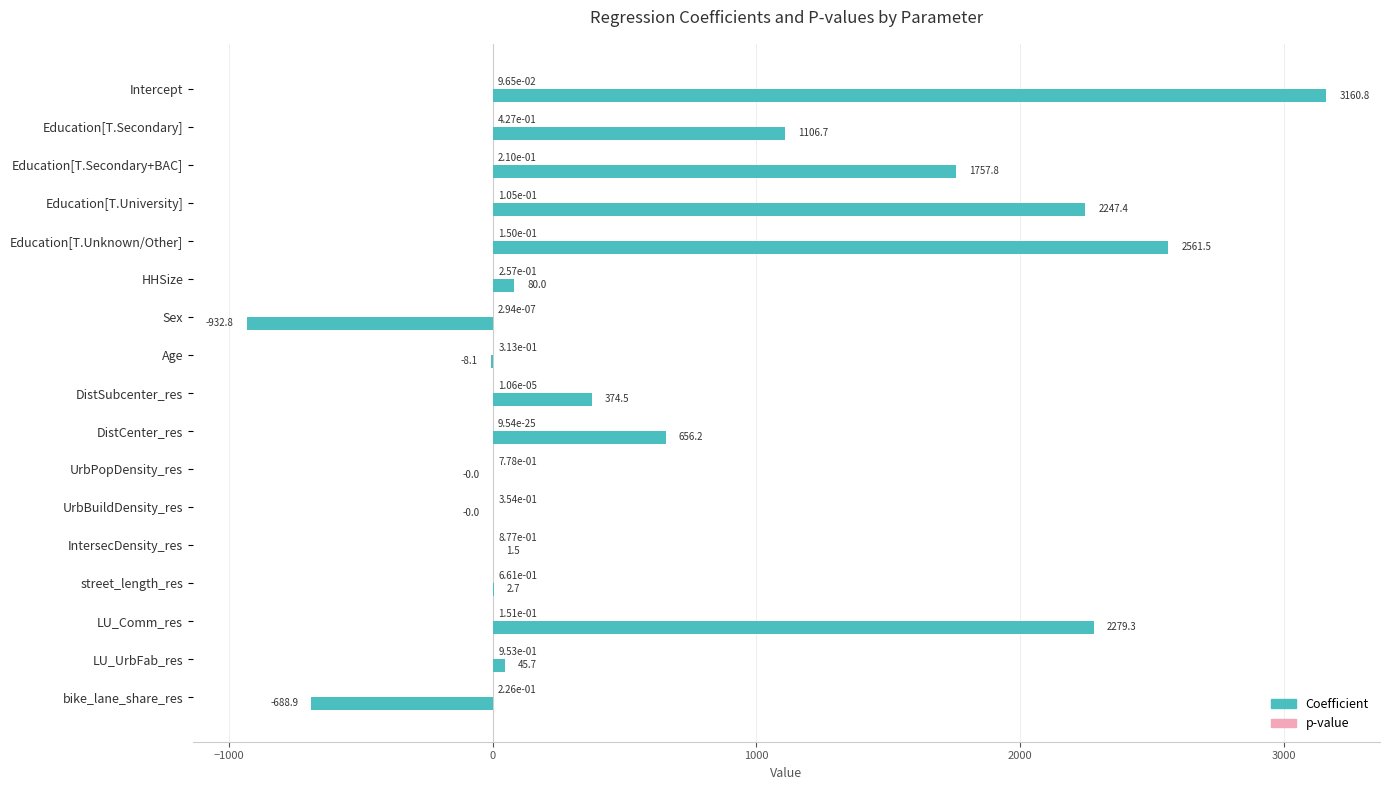

The value of Coefficient at HHSize is 80.0. True or false?

True